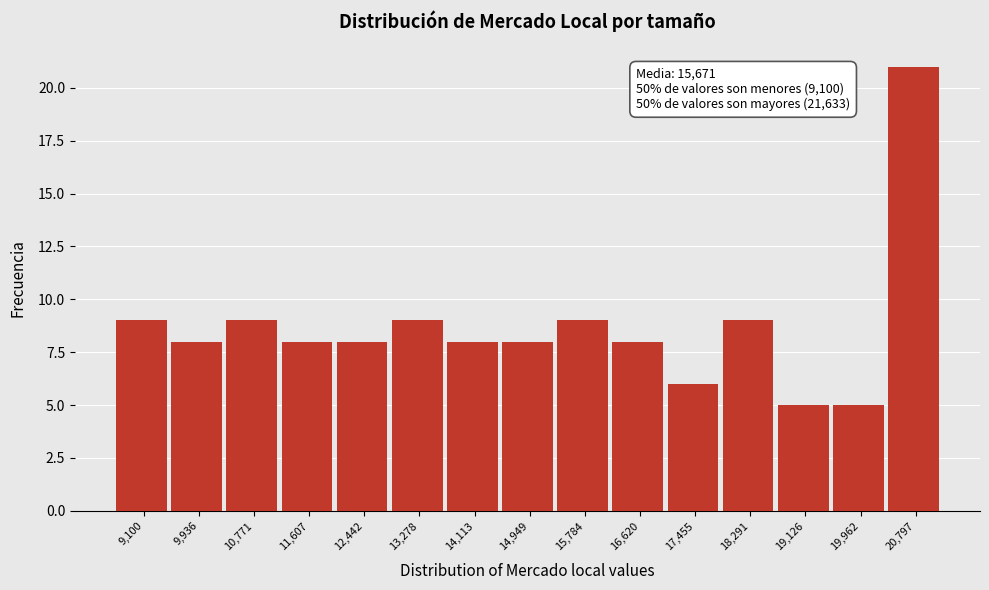

Reading left to right, what are all the values shown in this chart?

9	8	9	8	8	9	8	8	9	8	6	9	5	5	21